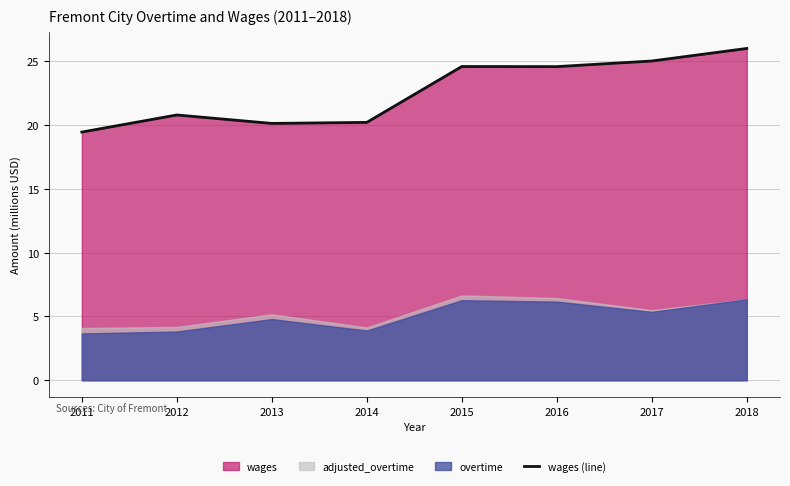

Is it true that the value at 2014 is 20.2?

True